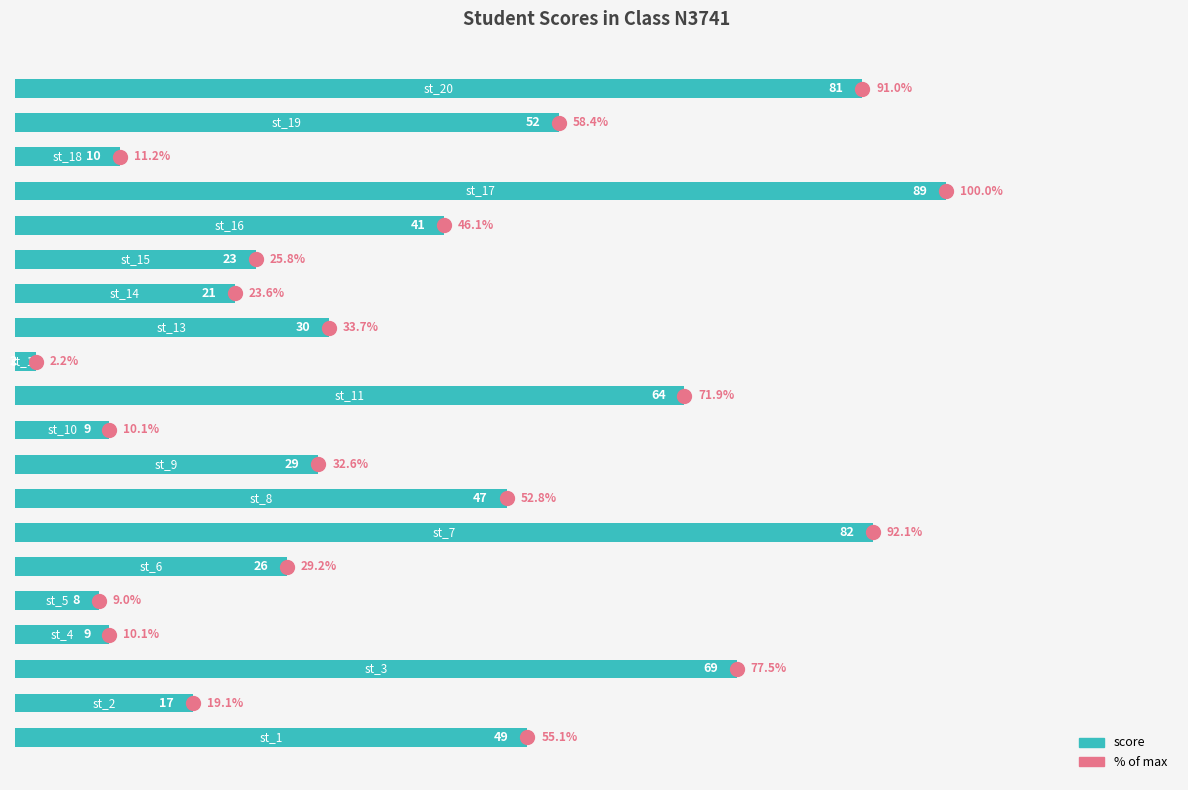

What is the sum of all values?

758